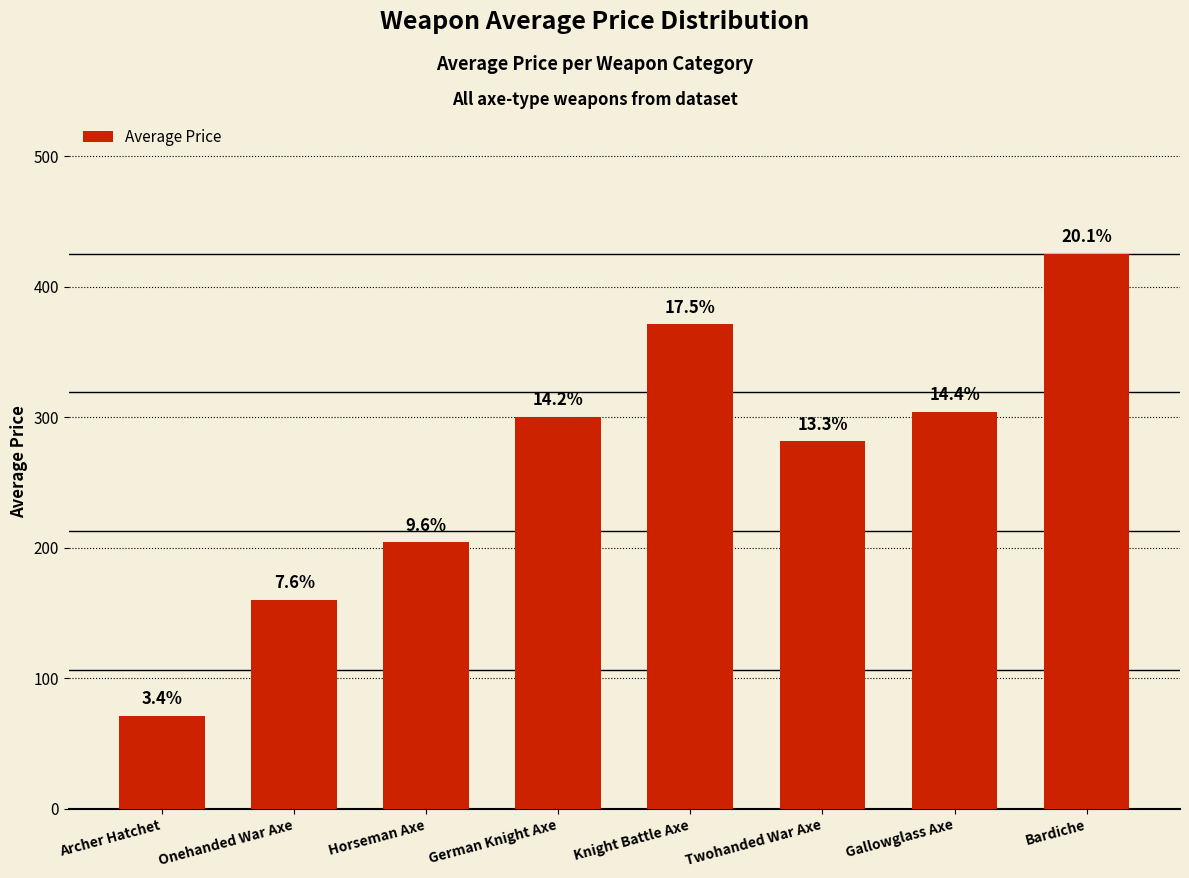

Between Gallowglass Axe and Bardiche, which is larger?

Bardiche